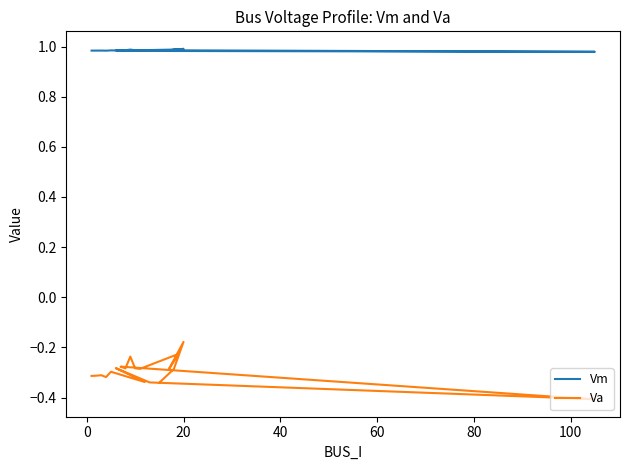

Reading left to right, extract all data points from this chart.

Vm: 1.0	1.0	1.0	1.0	1.0	1.0	1.0	1.0	1.0	1.0	1.0	1.0	1.0	1.0	1.0	1.0	1.0	1.0	1.0	1.0
Va: -0.3	-0.3	-0.3	-0.3	-0.3	-0.3	-0.3	-0.3	-0.4	-0.4	-0.3	-0.3	-0.2	-0.3	-0.3	-0.2	-0.3	-0.2	-0.3	-0.3